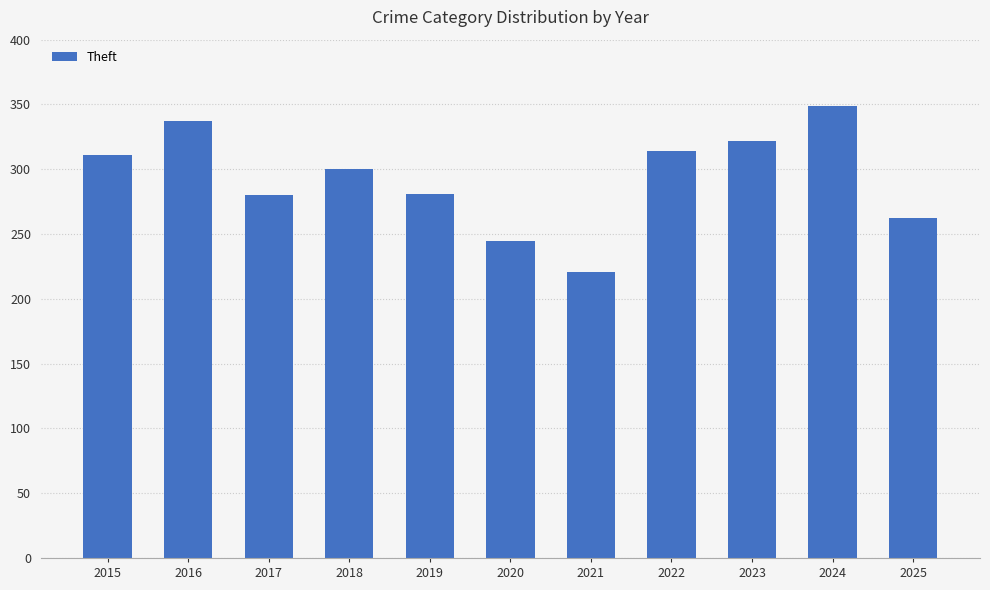

How many values are below 300?

5